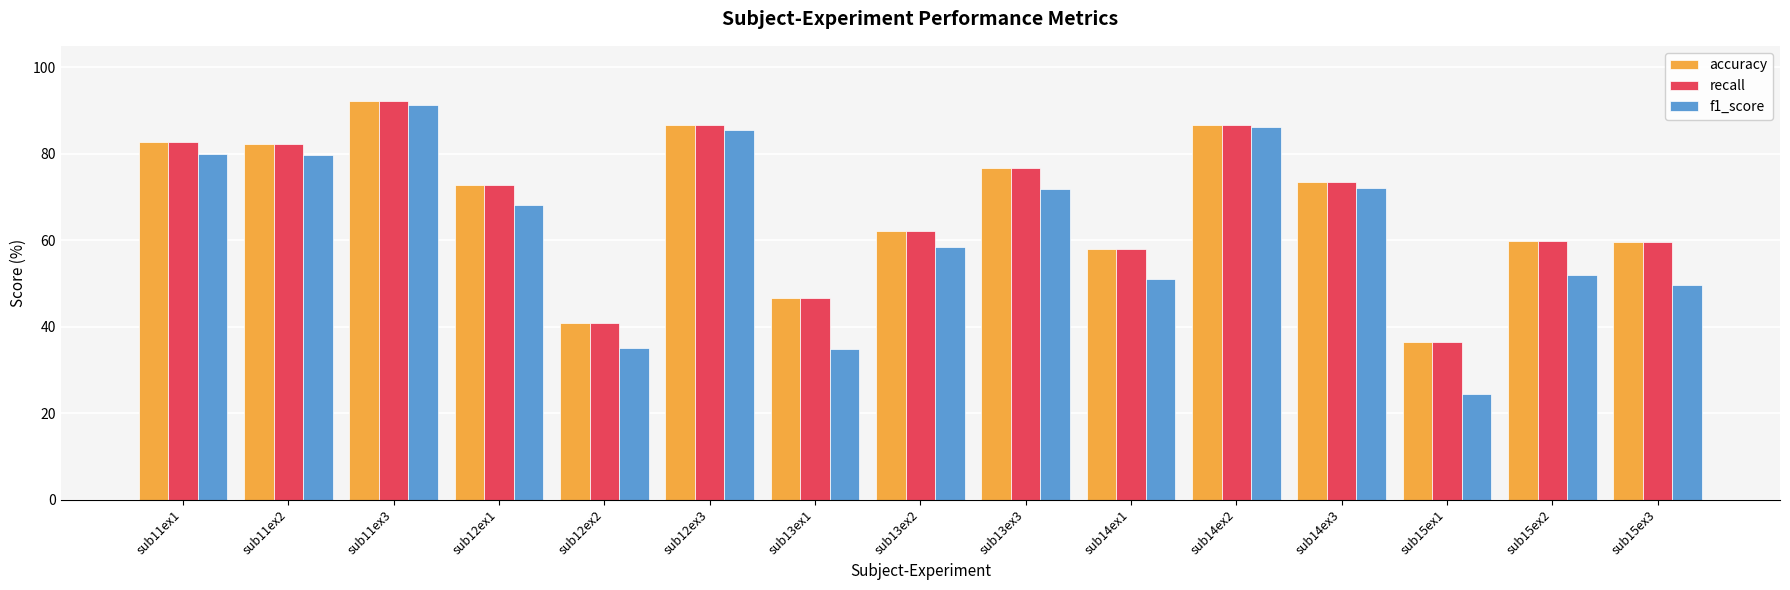

Is it true that f1_score equals 31.7 at sub13ex2?

False